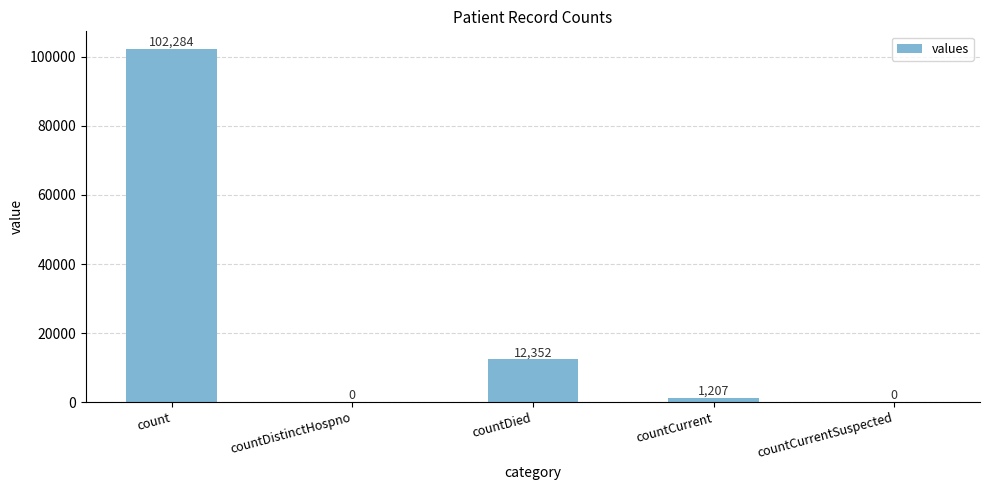

Is it true that the value at count is 177384?

False